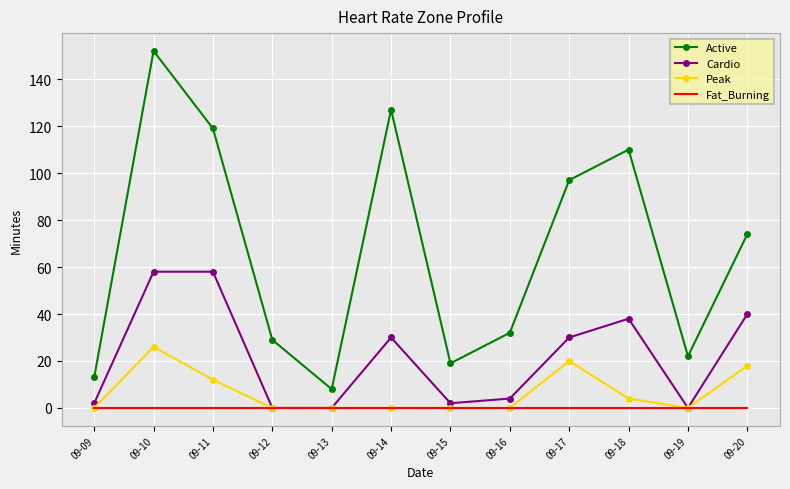

What is the difference between the Cardio values at 09-16 and 09-11?

54